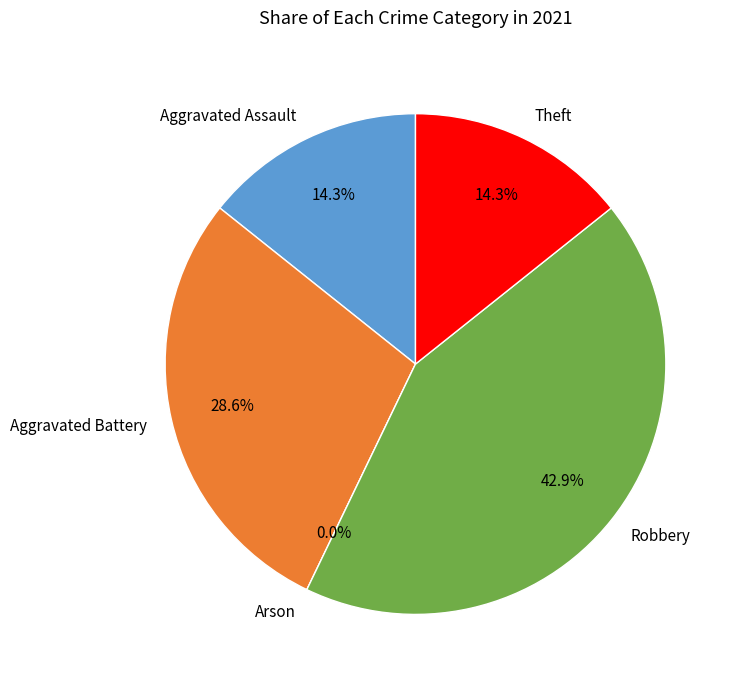

What is the largest slice in the pie chart?

Robbery